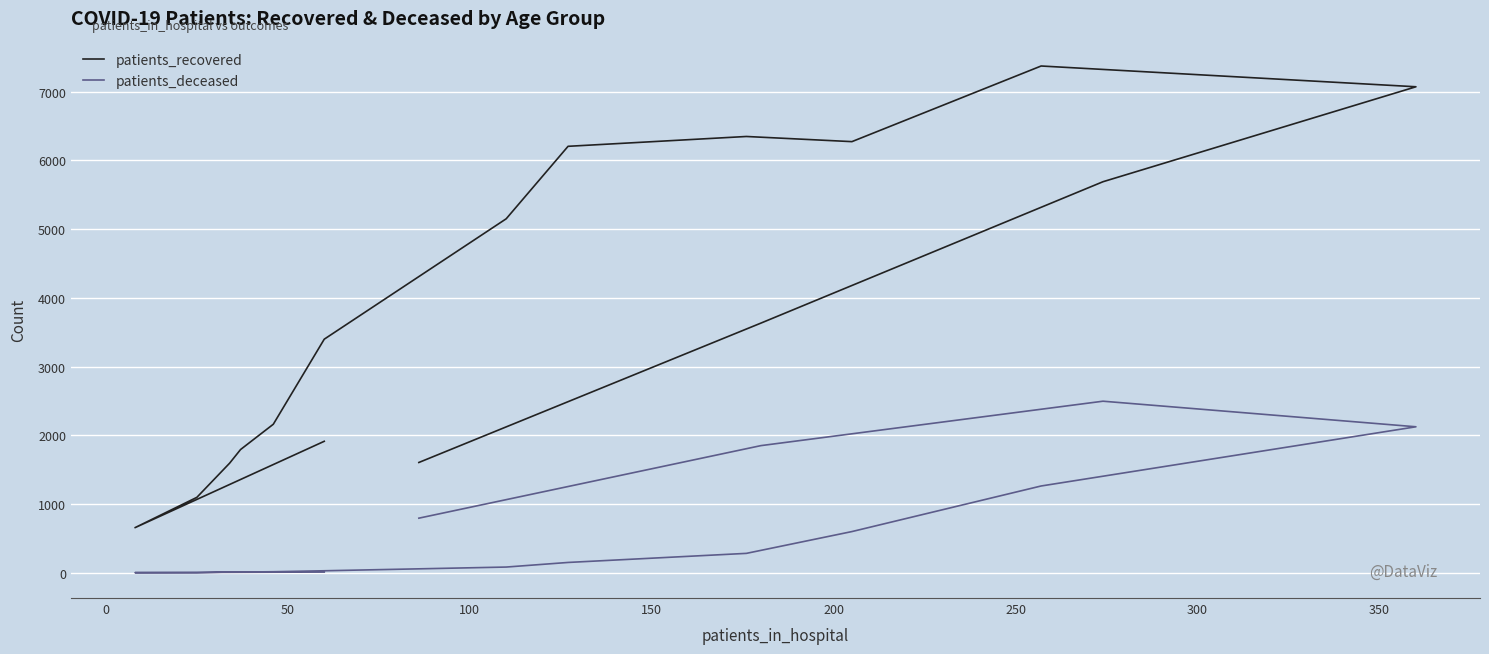

What is the difference between the second highest and minimum values in the patients_recovered series?

6412